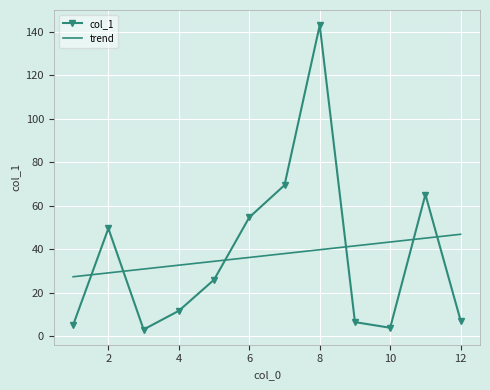

Between 10 and 3, which is larger?

10